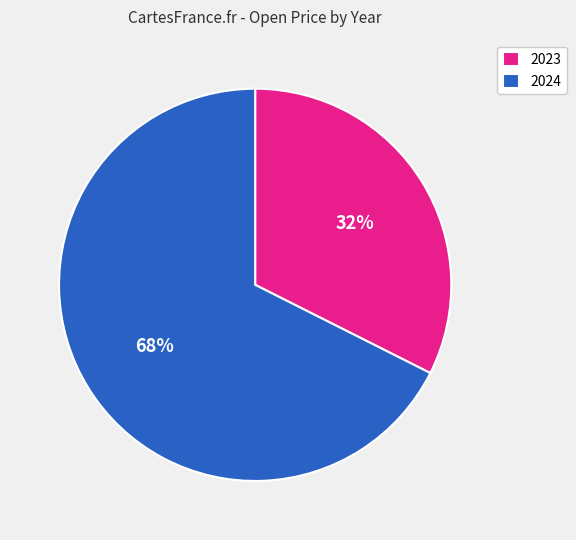

Count the number of slices in the pie.

2